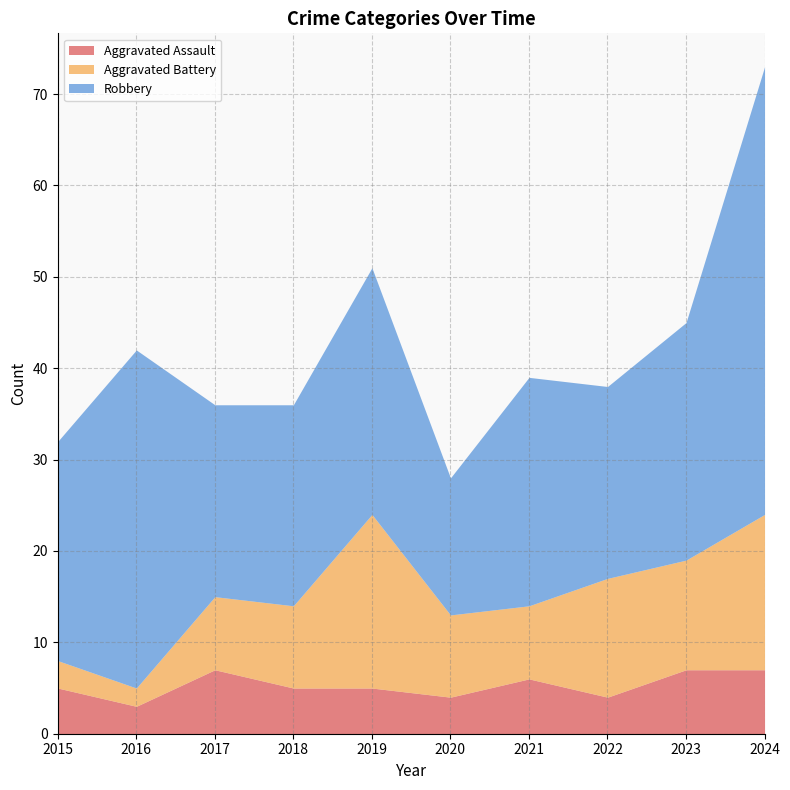

What is the sum of the Aggravated Assault values at 2019 and 2018?

10